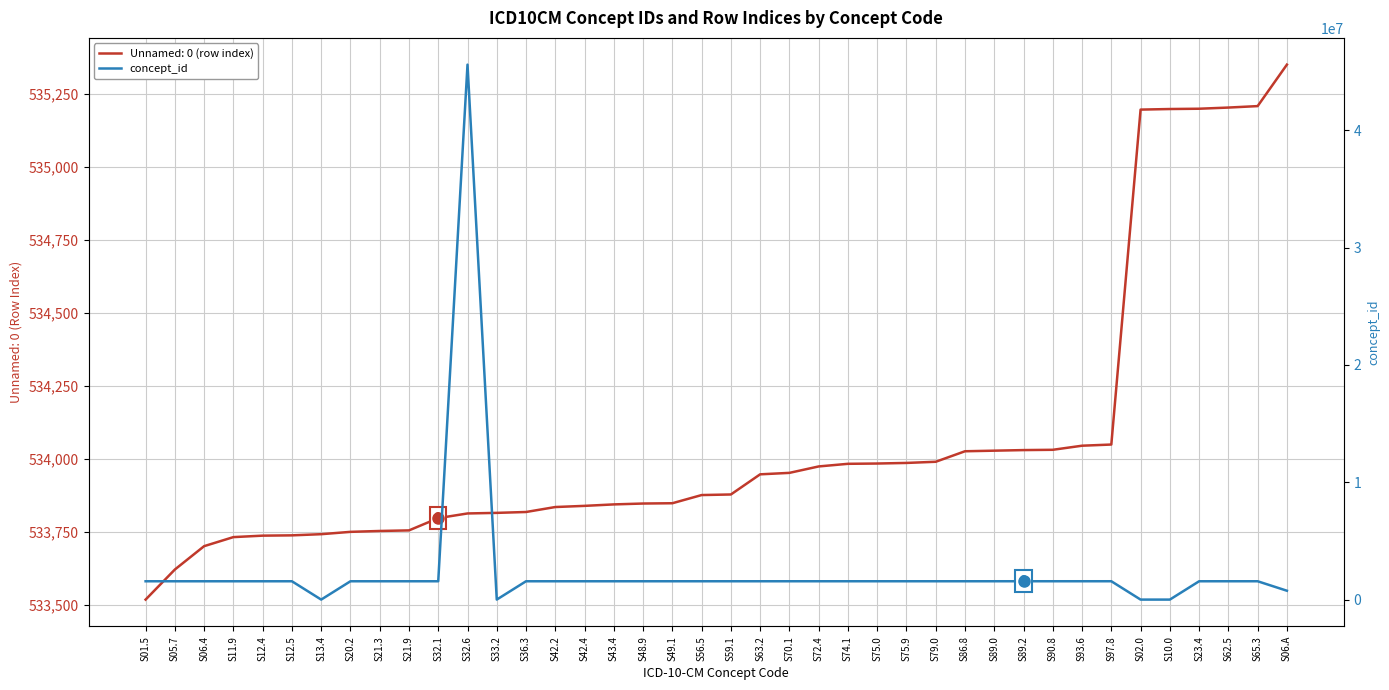

Reading left to right, list all the values displayed in this chart.

1572367	1572409	1572428	1572463	1572487	1572492	10849	1572557	1572599	1572613	1572760	45592794	11799	1572833	1572933	1572952	1572985	1573069	1573080	1573250	1573286	1573455	1573609	1573666	1573693	1573699	1573718	1573768	1573962	1573986	1574000	1574035	1574138	1574204	10359	10691	1572639	1573425	1573518	766440